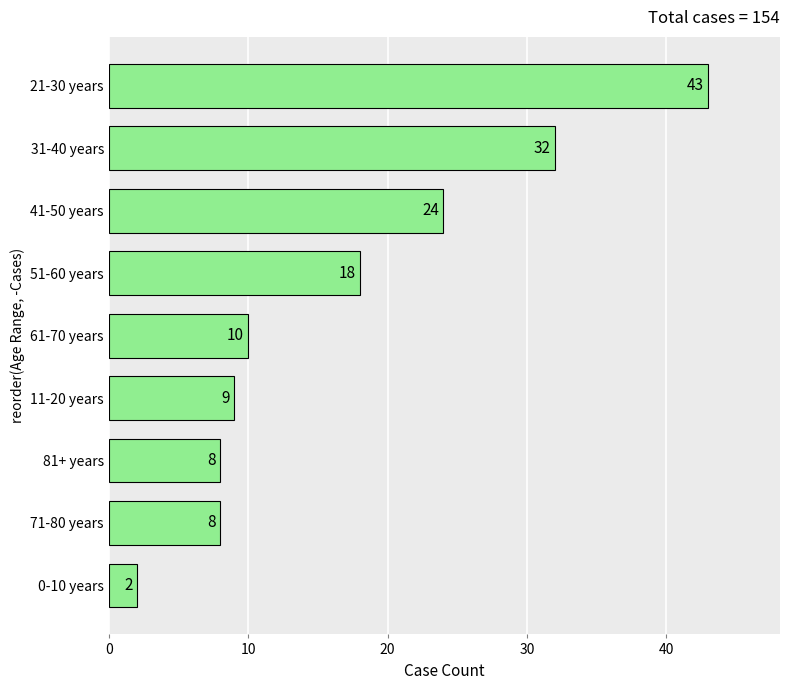

What is the difference between the second highest and minimum values?

30